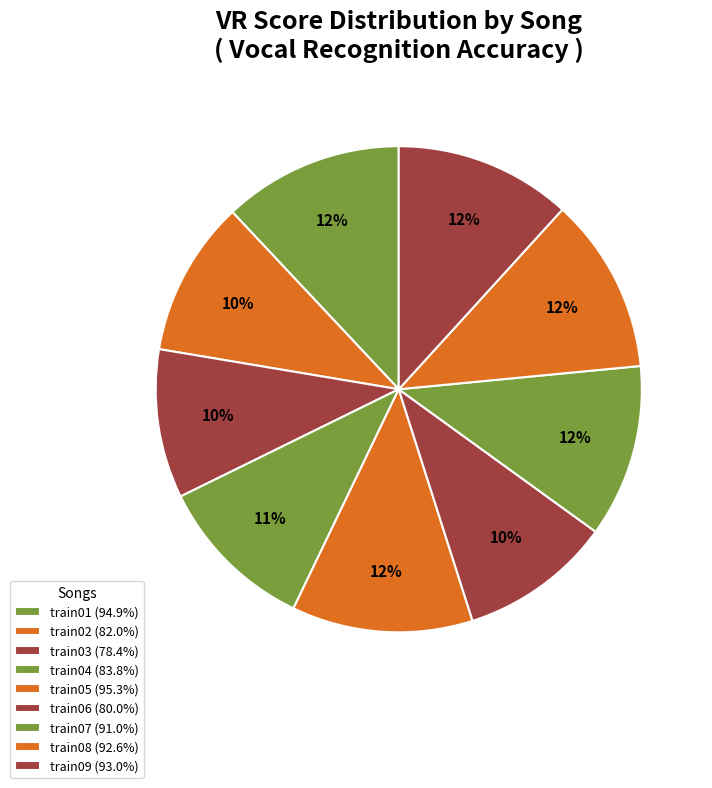

To the nearest percent, what is the difference between the train03 and train09 slice percentages?

2%